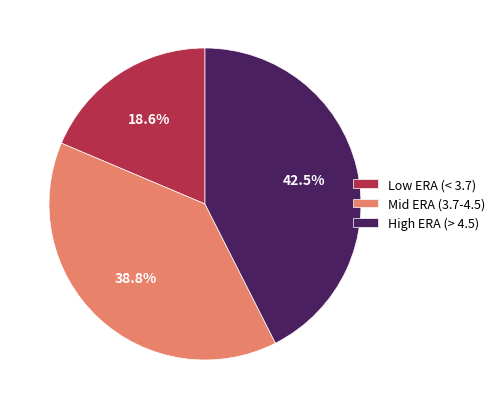

What is the largest slice in the pie chart?

High ERA (> 4.5)